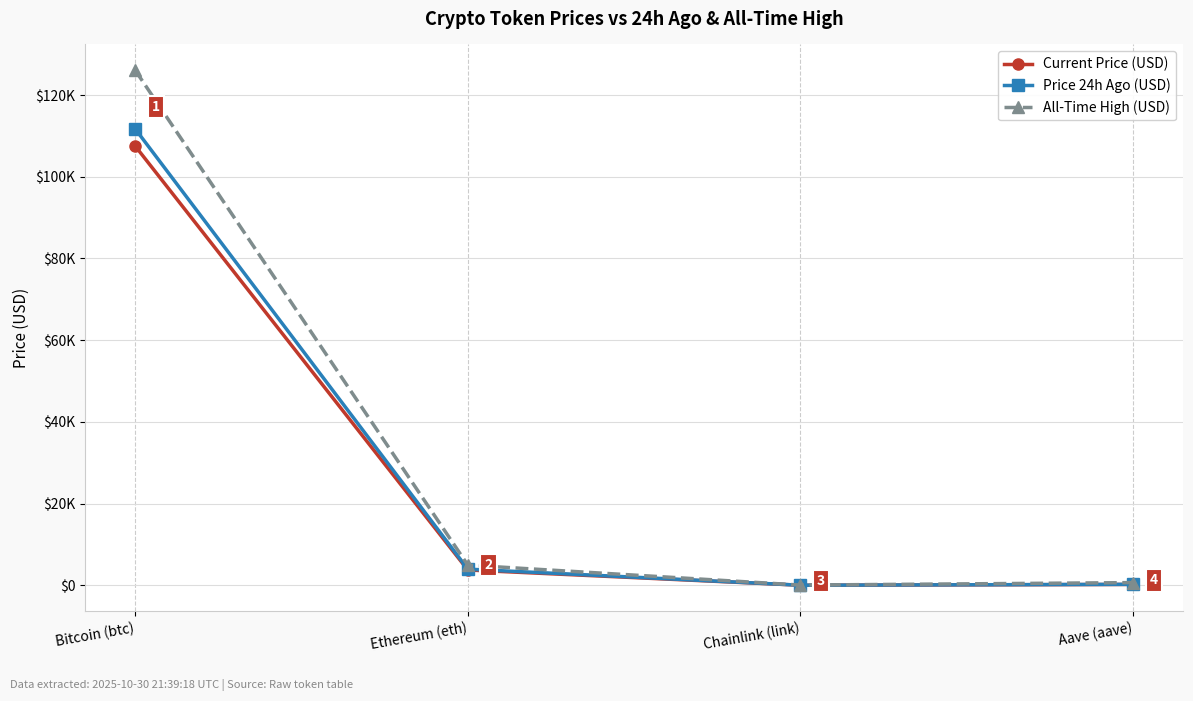

Where is the first local minimum for All-Time High (USD)?

Chainlink (link)